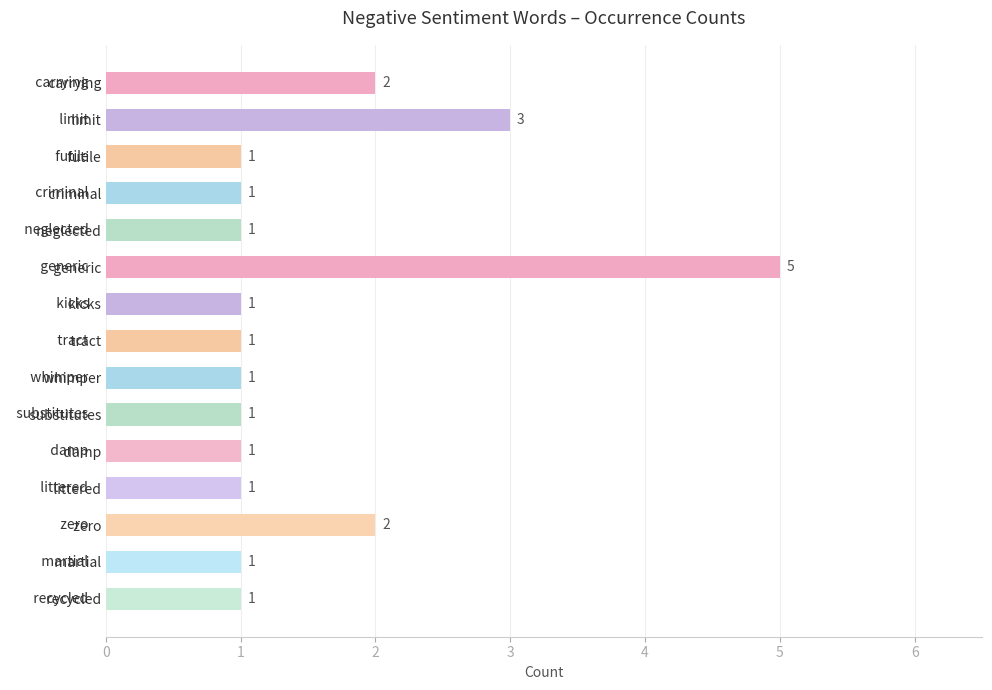

Approximately how many times larger is the value at   criminal compared to   whimper?

1.0